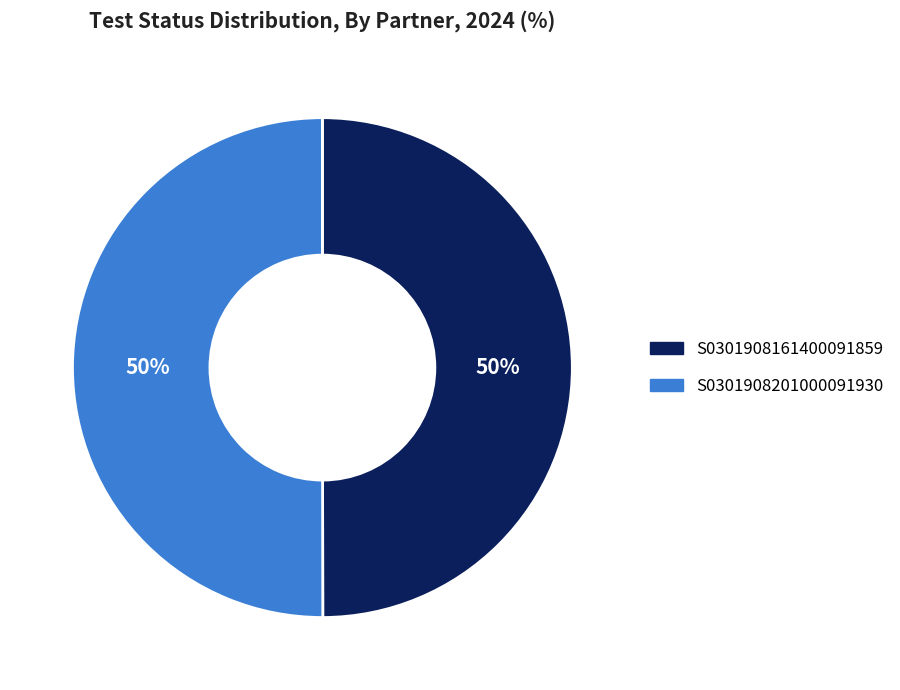

To the nearest percent, what portion does S0301908201000091930 represent?

50%